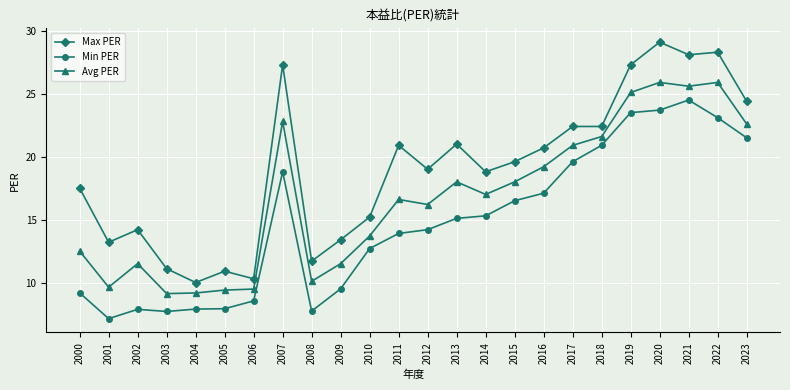

How many data points in Avg PER are less than 17?

12